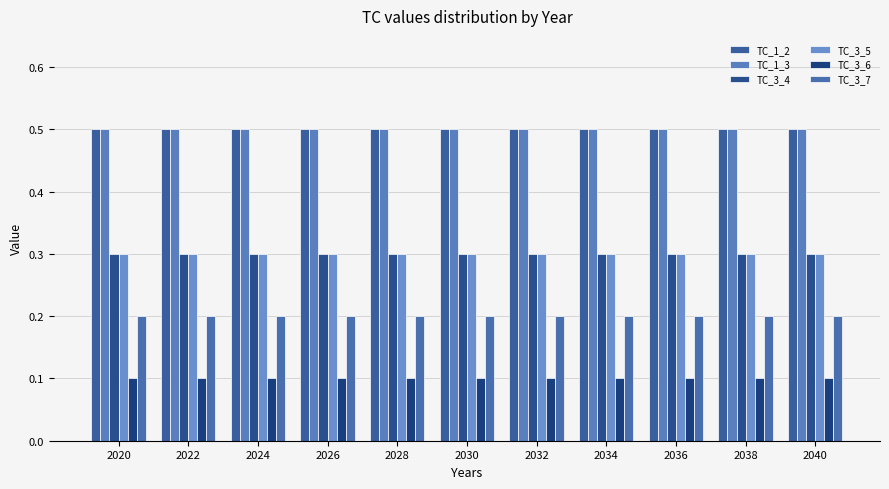

At how many categories does at least one series exceed 0?

11